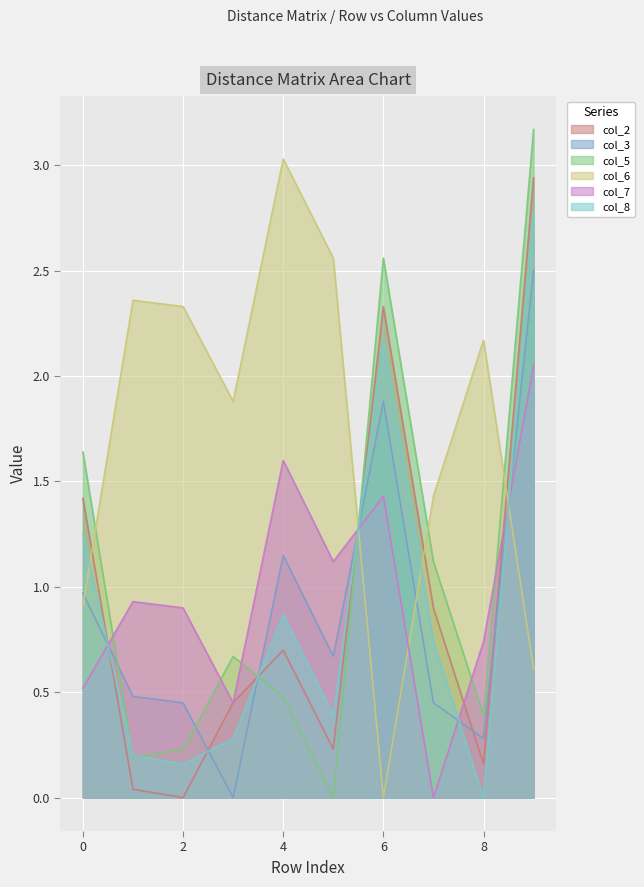

How many interior local valleys does the col_8 series have?

3